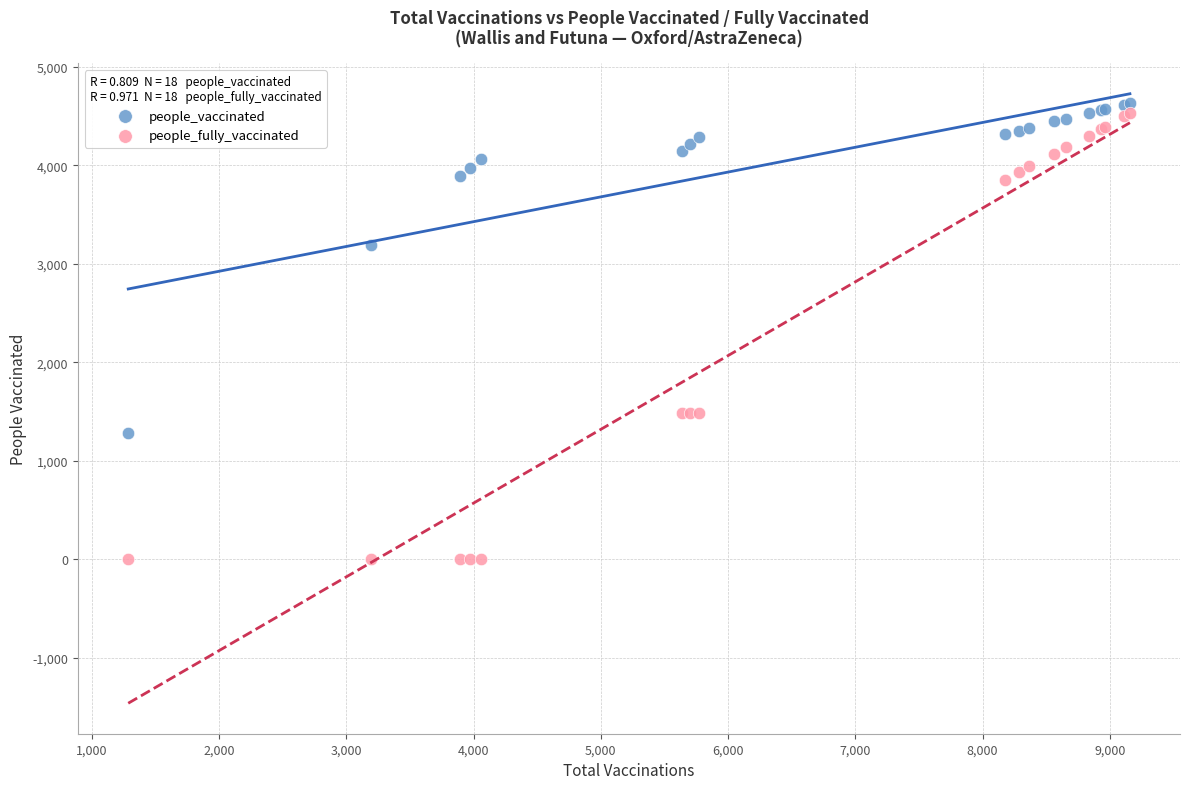

In the people_vaccinated series, what Y value is closest to 2957?

3190